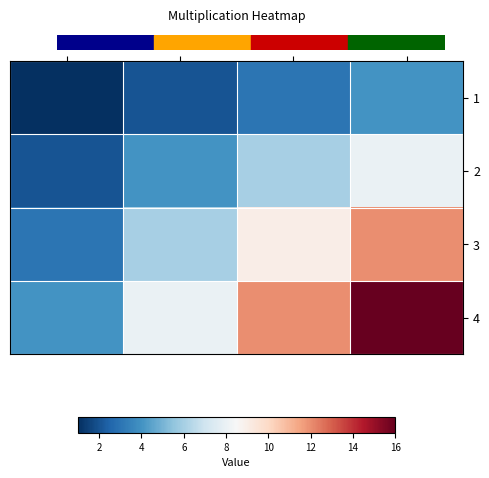

Reading left to right, transcribe all the data shown in this chart.

1: 1=1	2=2	3=3	4=4
2: 1=2	2=4	3=6	4=8
3: 1=3	2=6	3=9	4=12
4: 1=4	2=8	3=12	4=16